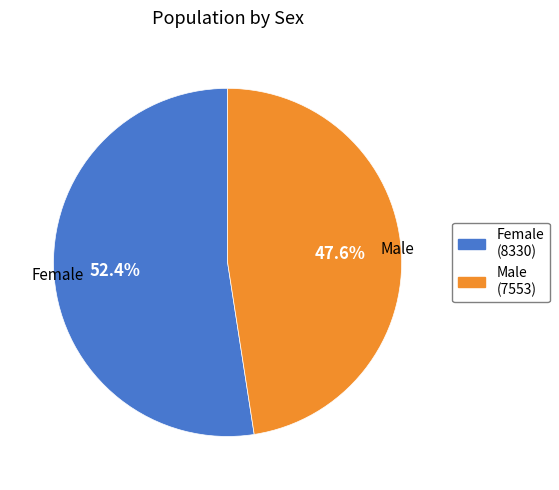

True or false: Female accounts for 38% of the total.

False